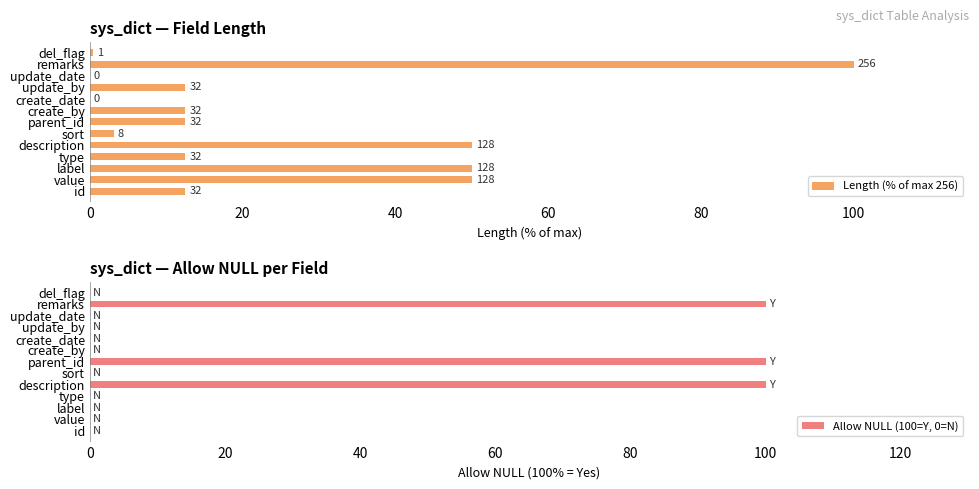

What is the maximum value for Length (% of max 256)?

100.0